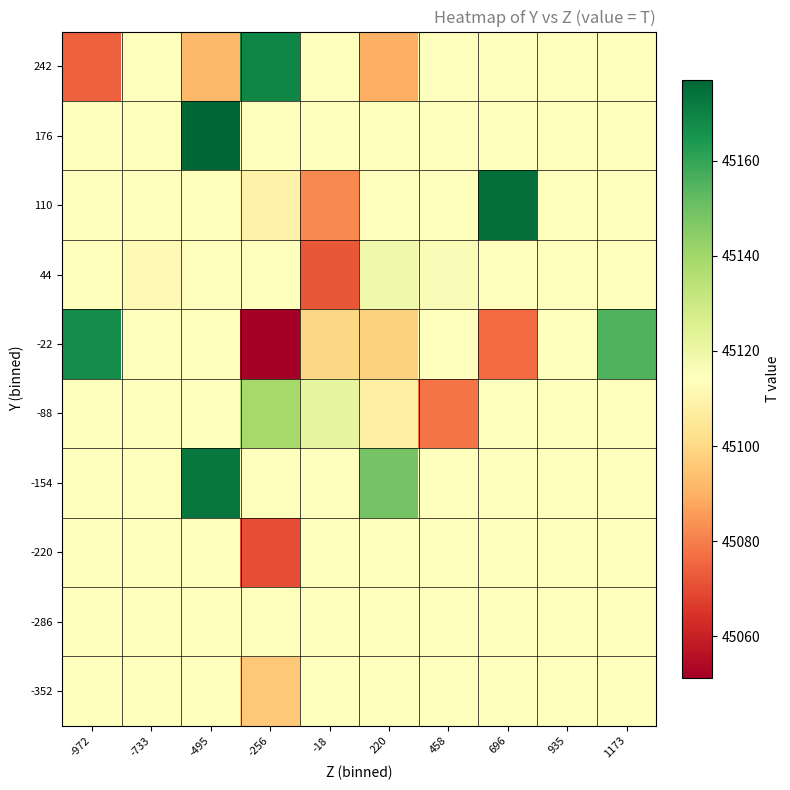

At how many categories does at least one series exceed 45130?

6